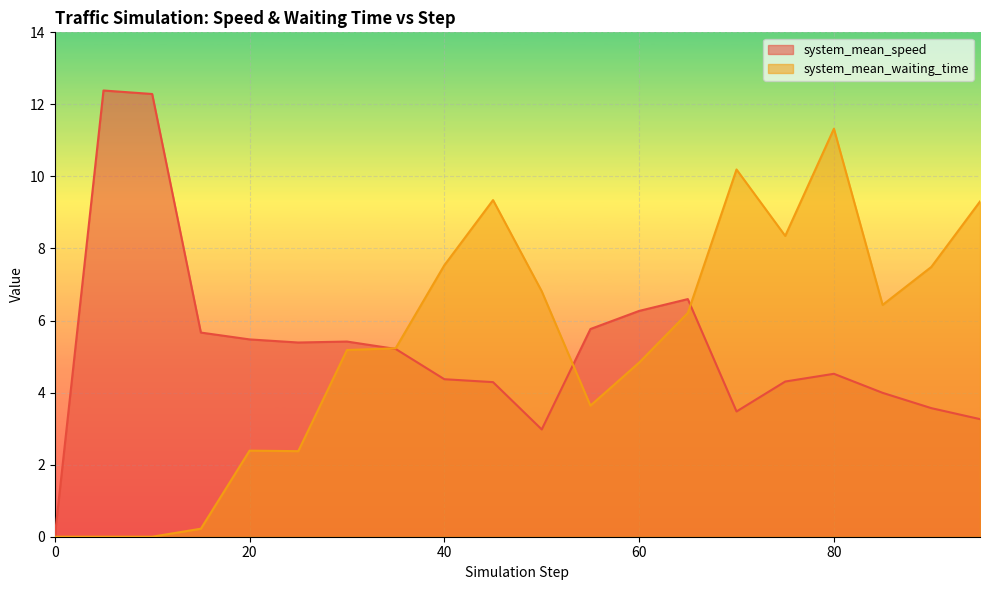

What is the total value across all series at 90?

11.1